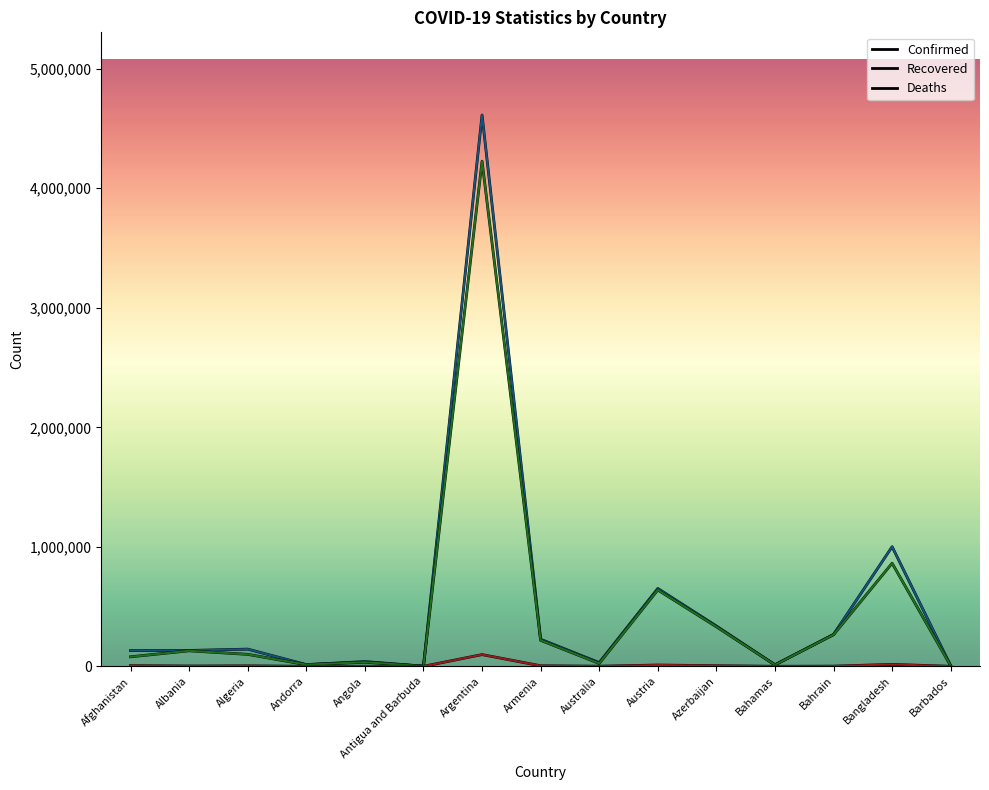

What is the total value across all series at Azerbaijan?

672612